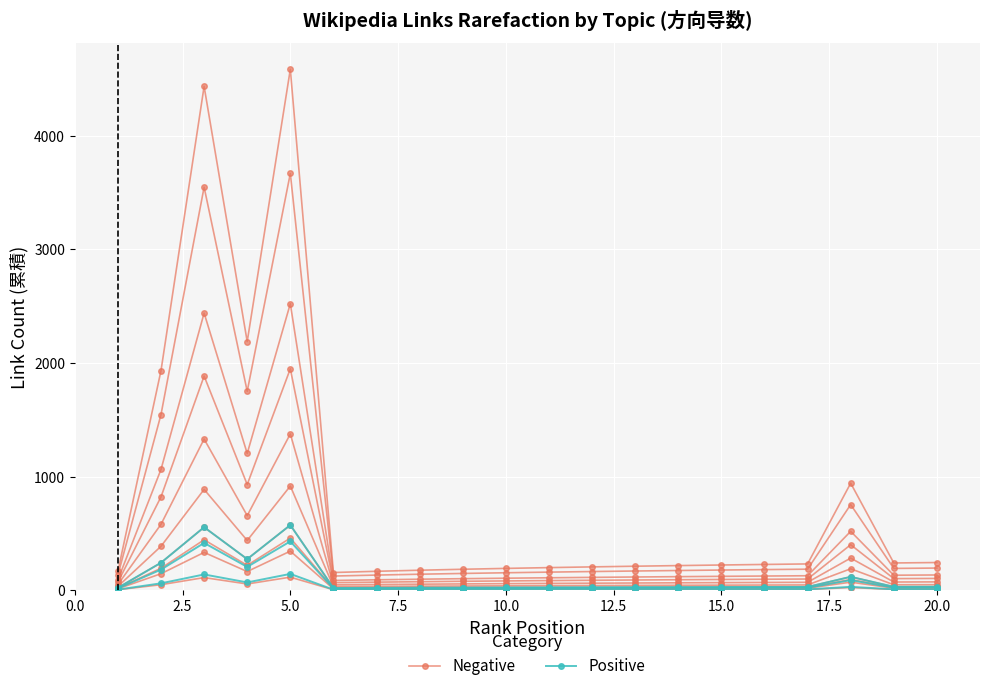

Count the number of categories in the chart.

20